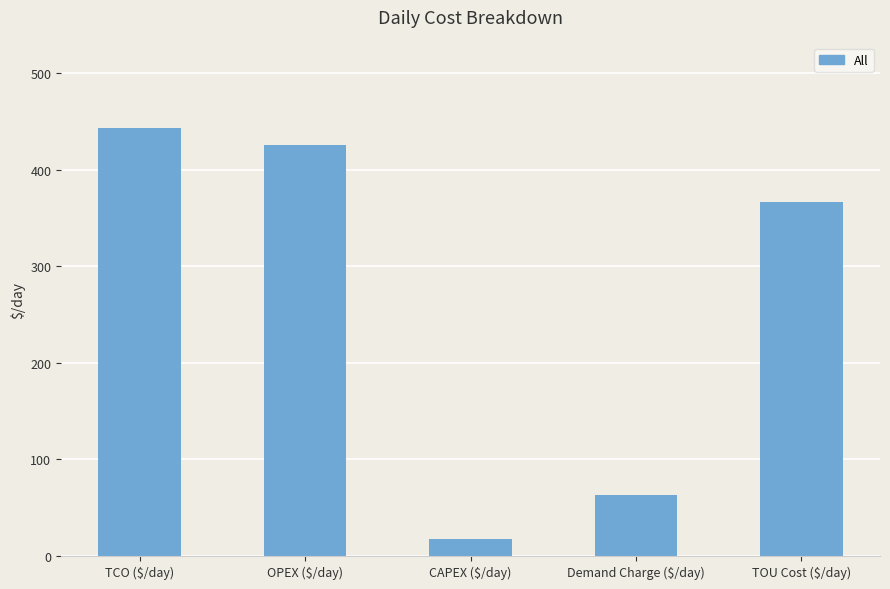

How many bars are there in total?

5